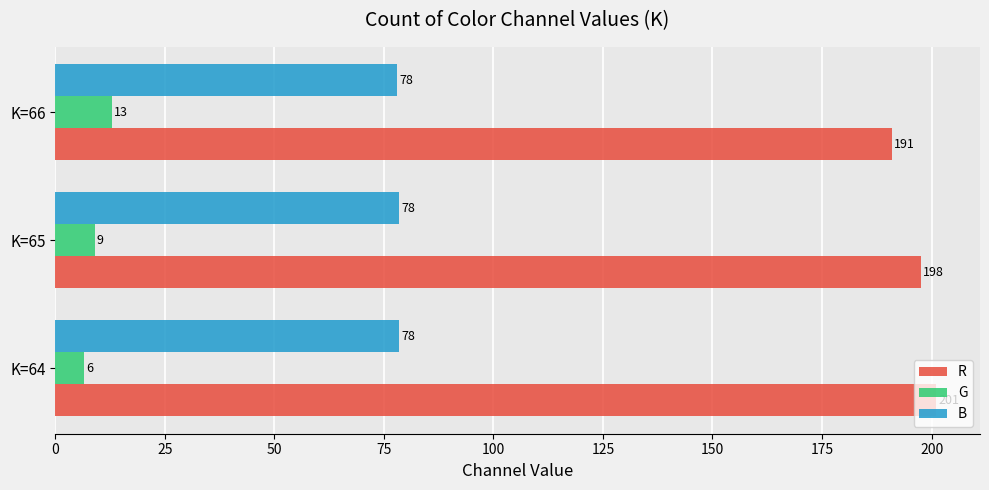

What is the highest value of the B series?

78.5